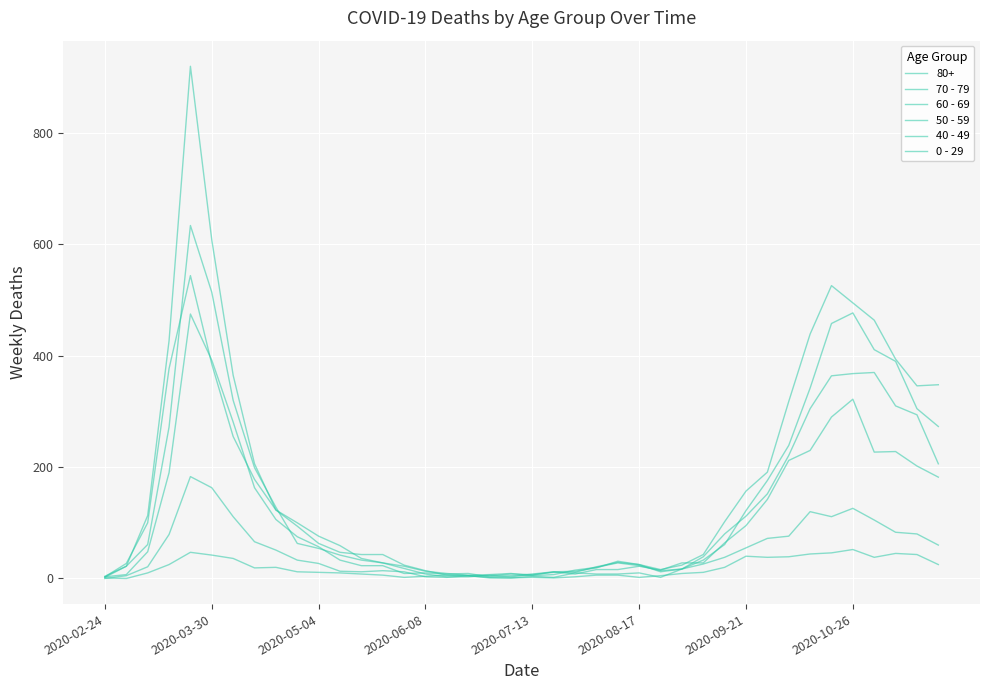

Does the chart display data point markers on the line(s)?

No